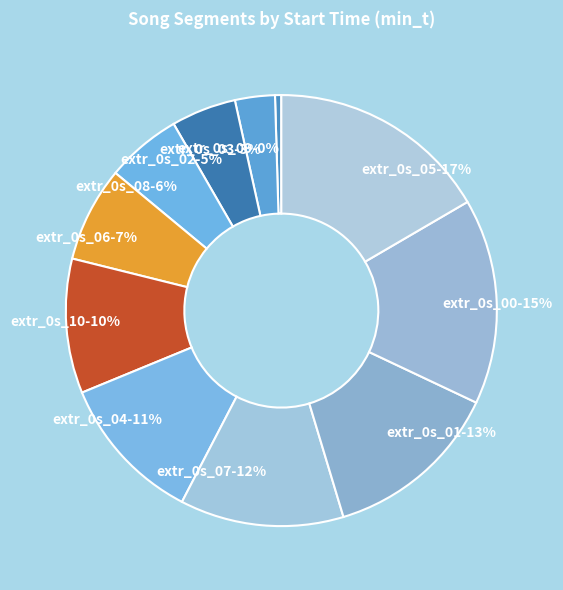

Does extr_0s_09 represent more than half of the total?

No